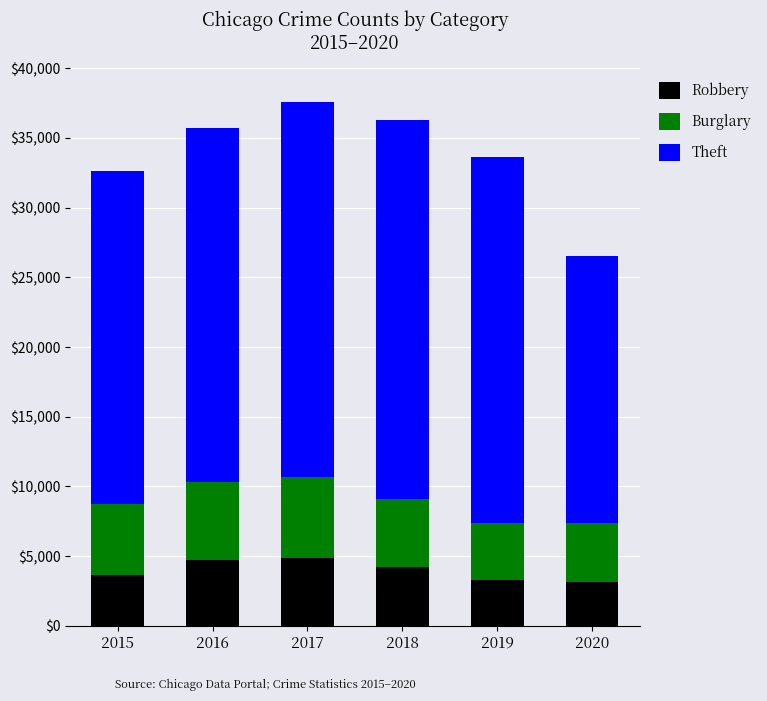

What is the minimum value for Robbery?

3174